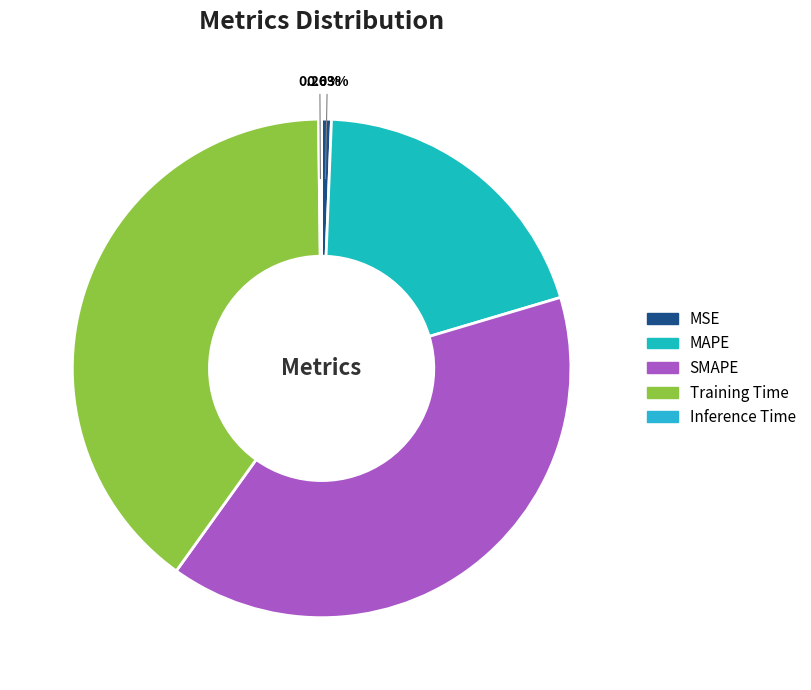

True or false: Inference Time accounts for 0% of the total.

True